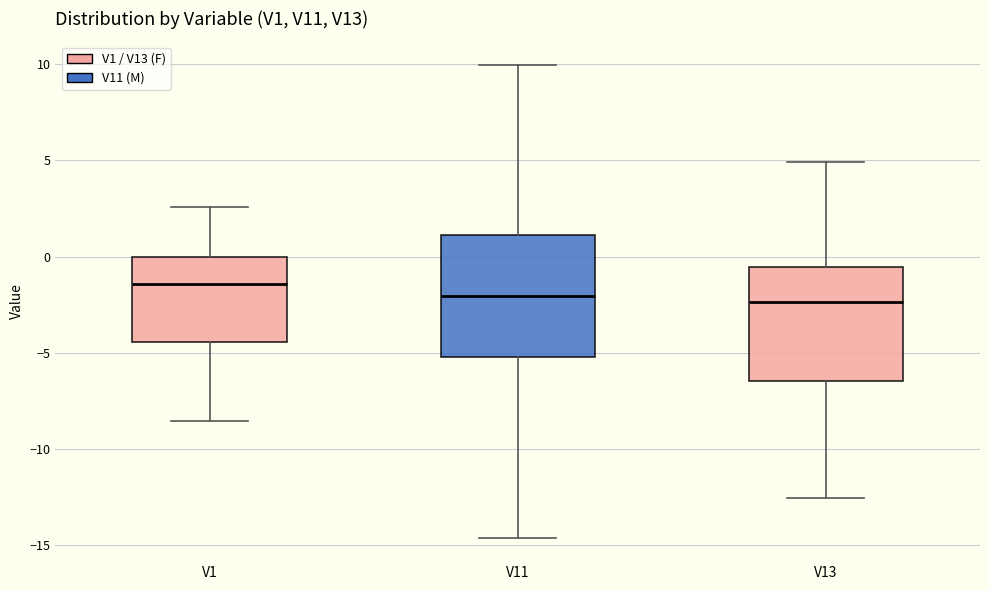

Reading left to right, transcribe this box plot: for each box, give where its median line is, the range the box spans, and where its two whiskers end, as read against the y-axis. The values are not printed on the chart, so give them approximately, as read against the axis.

V1: median -1.5, box -4.5 to 0.0, whiskers -8.5 to 2.5
V11: median -2.0, box -5.0 to 1.0, whiskers -14.5 to 10.0
V13: median -2.5, box -6.5 to -0.5, whiskers -12.5 to 5.0